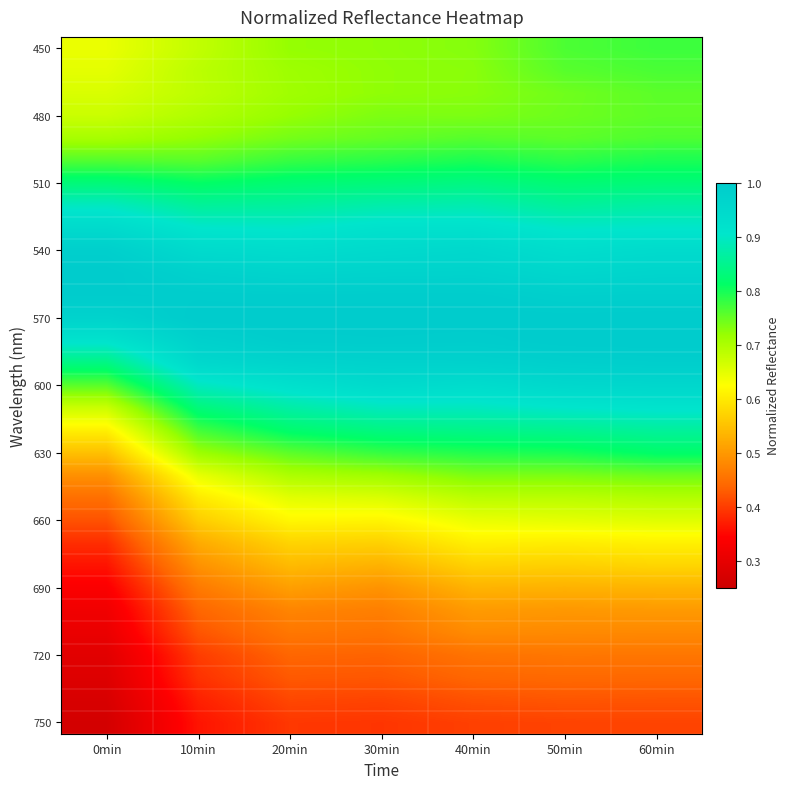

Count the number of data series in this chart.

31